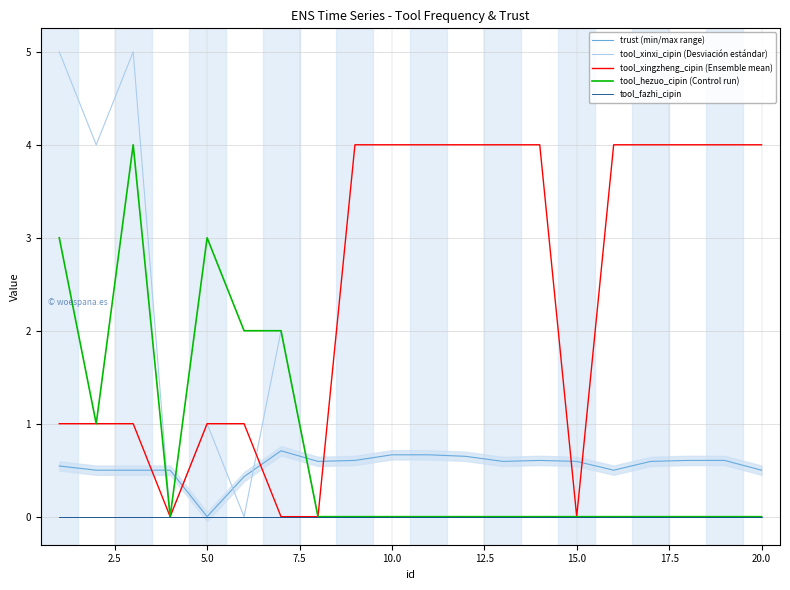

The tool_xinxi_cipin (Desviación estándar) series shows 1.0 at 5.0. True or false?

True